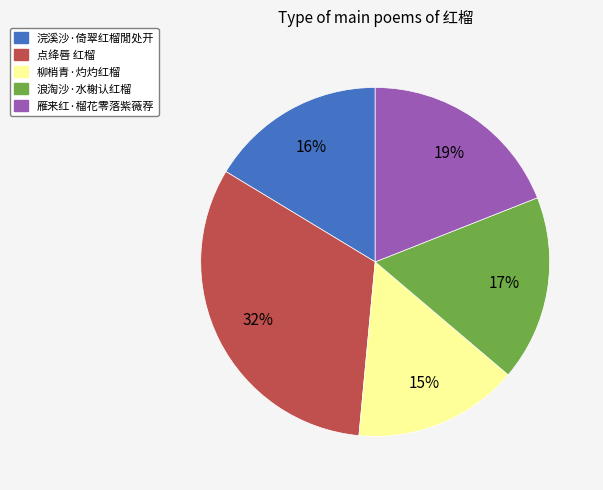

To the nearest percent, what is the difference between the largest and smallest slice percentages?

17%